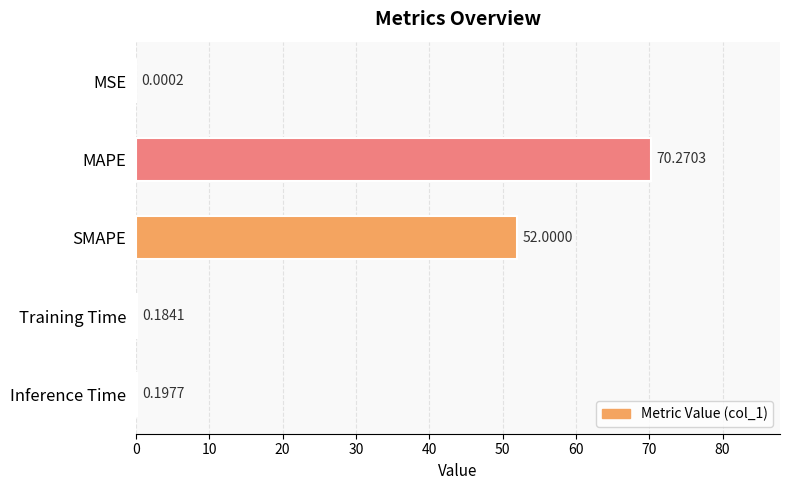

Which has a higher value, Inference Time or MSE?

Inference Time